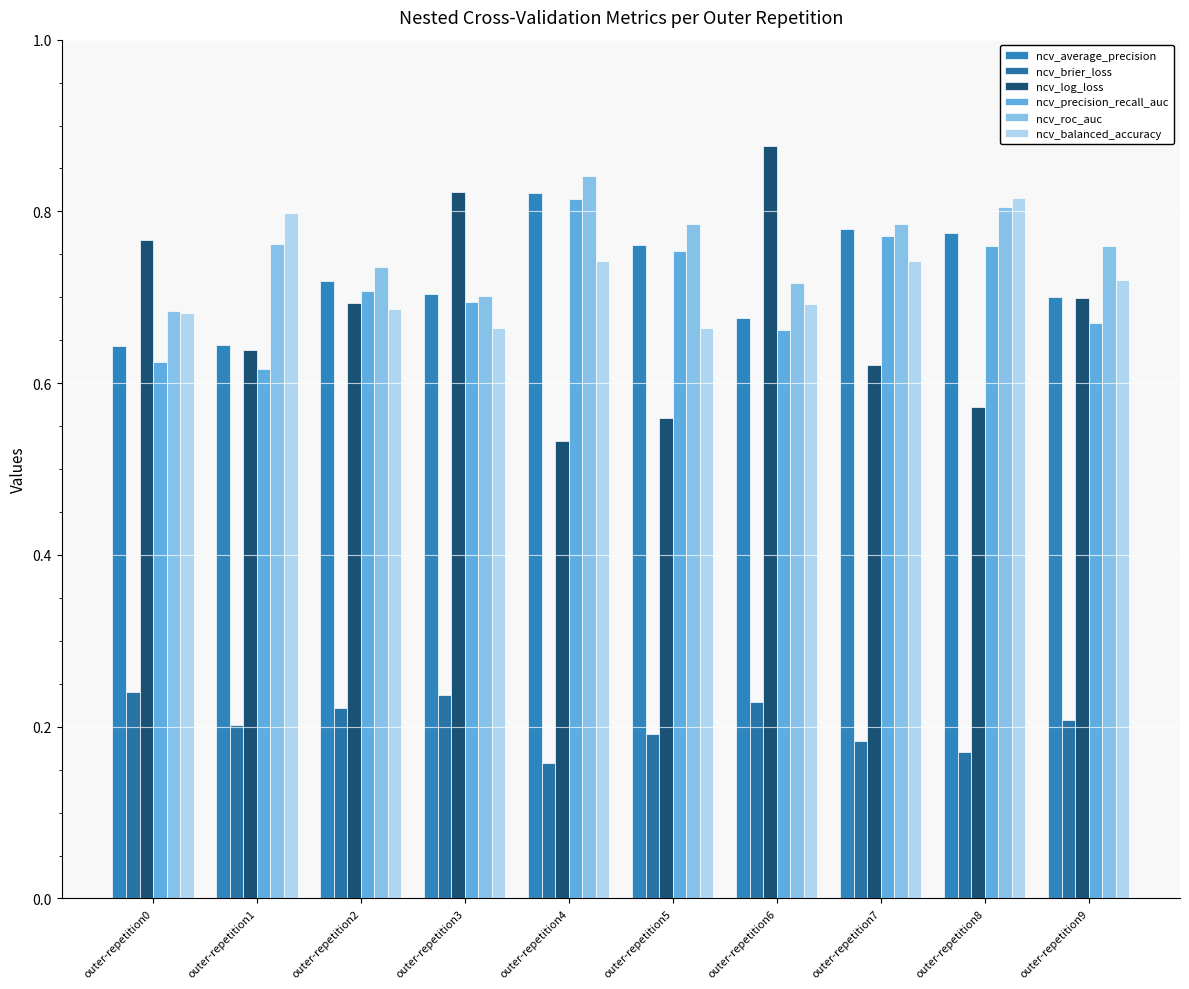

How many ncv_balanced_accuracy values are between 0 and 1?

10